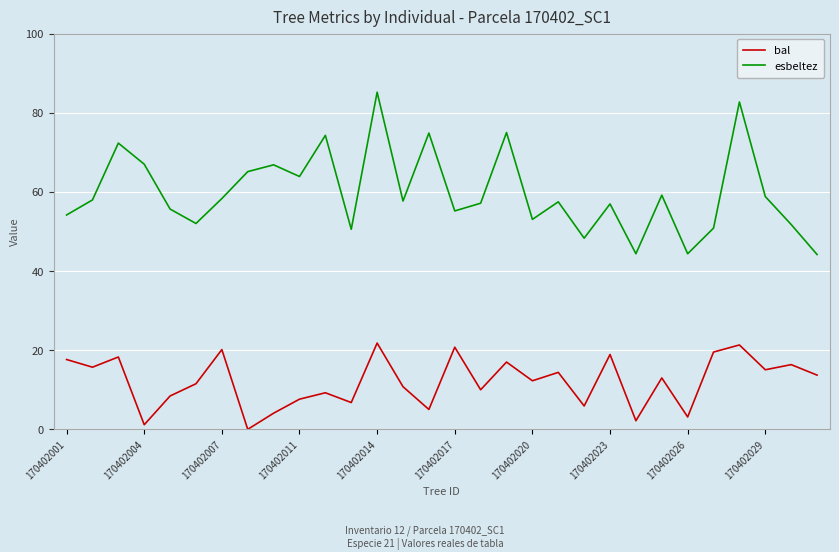

List the series in order of their overall mean, lowest first.

bal, esbeltez